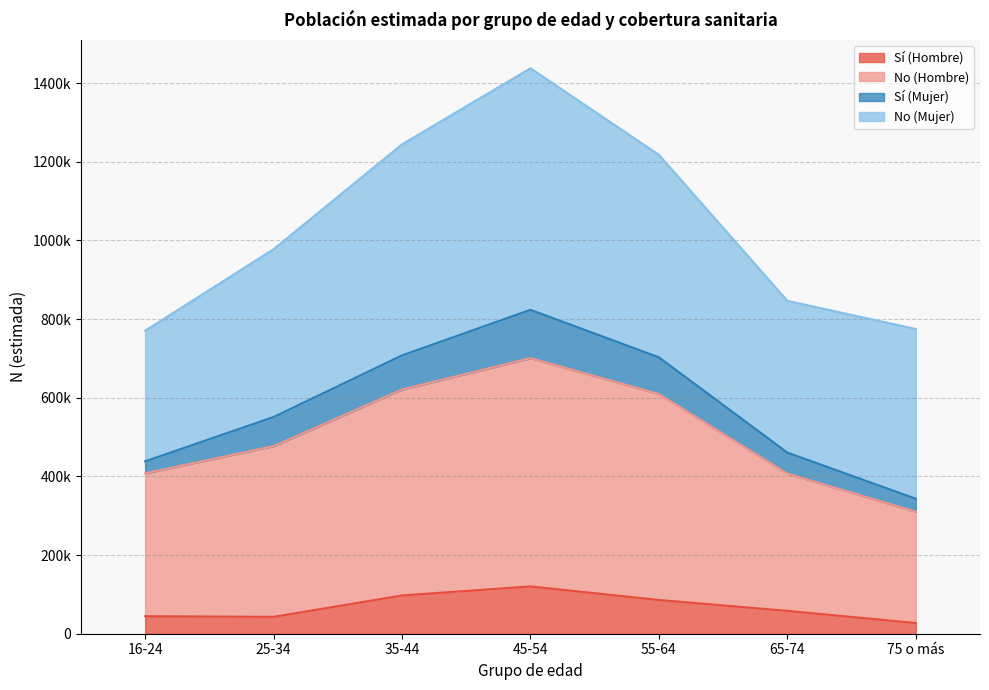

What is the difference between the maximum and minimum values in the Sí (Hombre) series?

93081